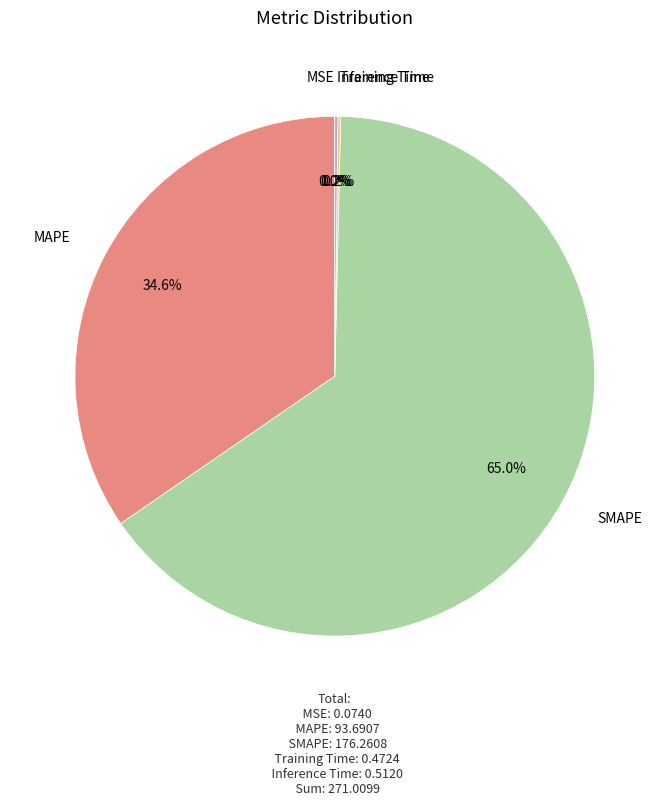

Does any single category account for the majority?

Yes